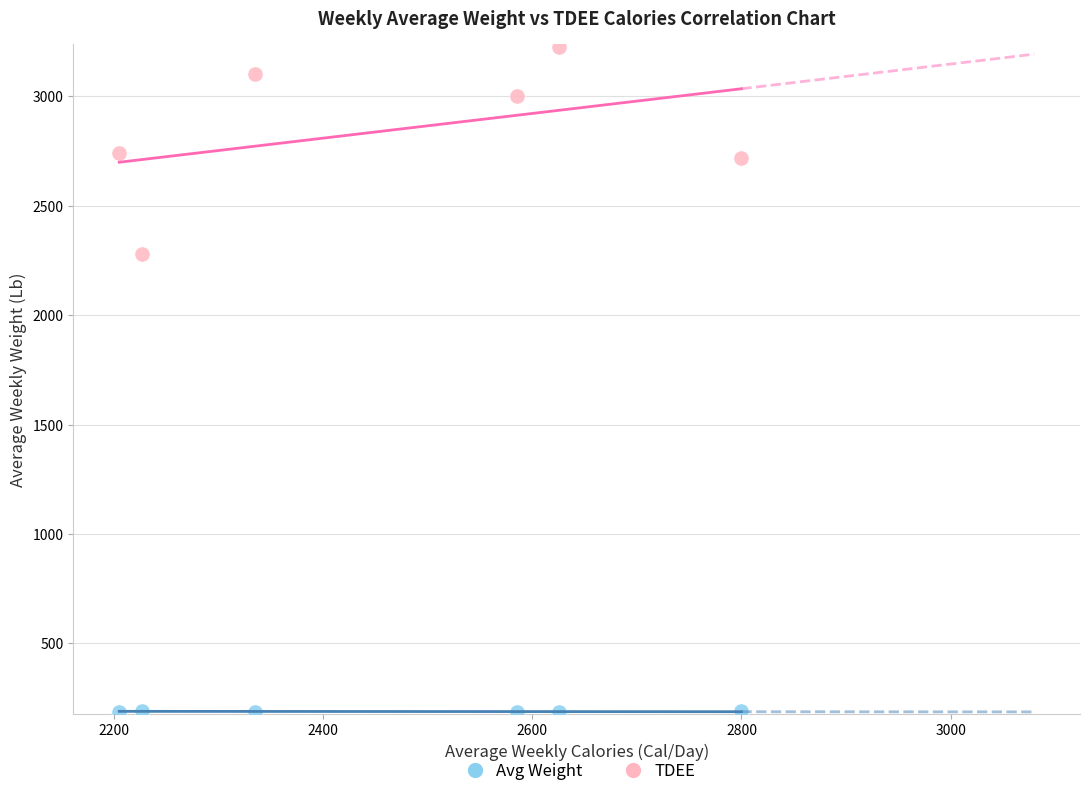

Across all data points, what is the range of Y values (max minus min)?

3037.6